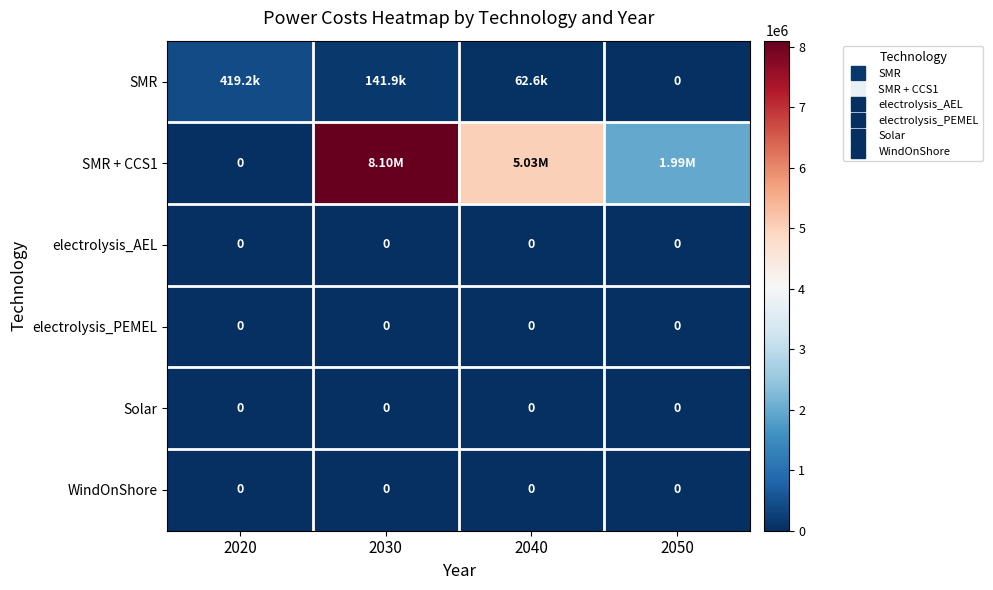

Rank the series by their maximum value, from highest to lowest.

SMR + CCS1, SMR, electrolysis_AEL, electrolysis_PEMEL, Solar, WindOnShore